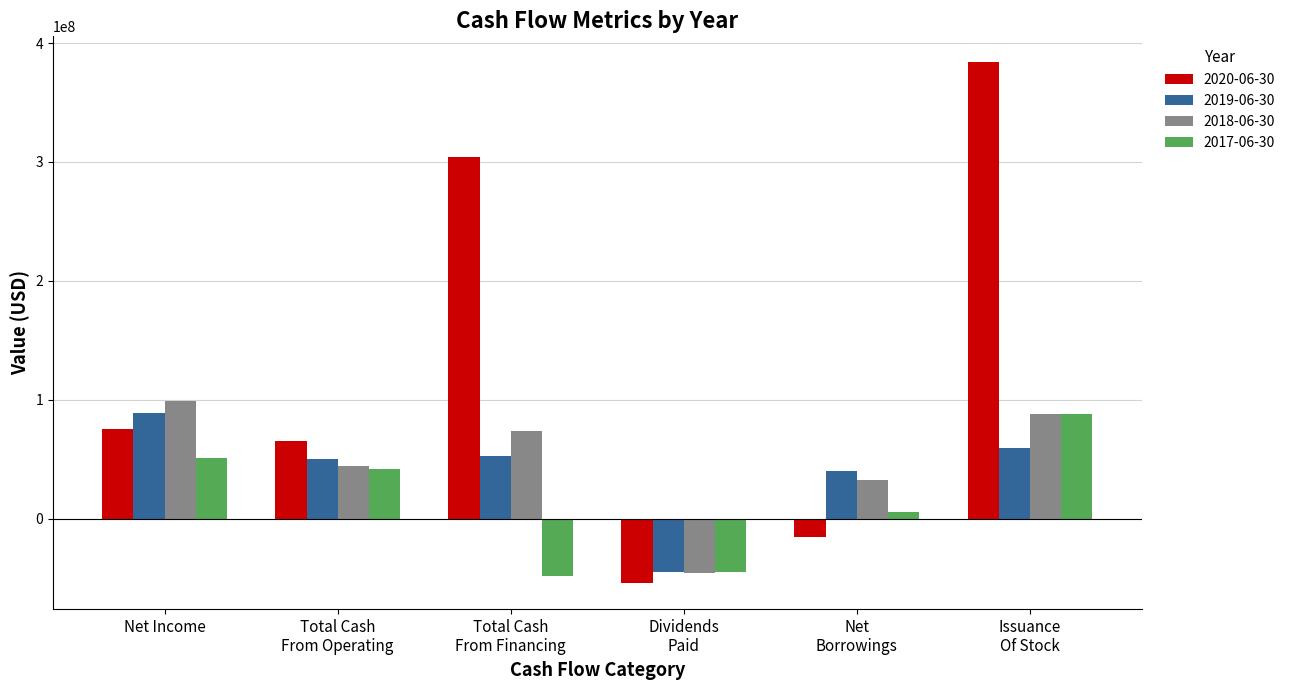

How many series are shown in this chart?

4